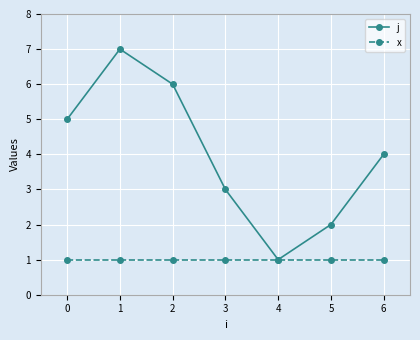

Read the x value at 2.

1